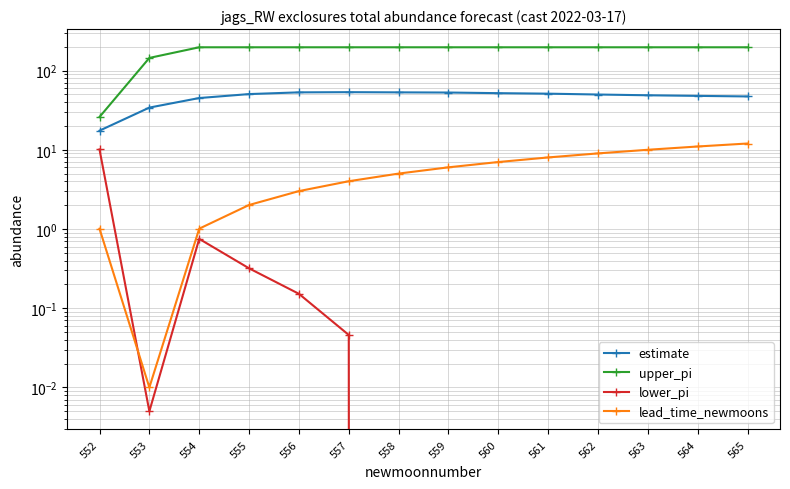

List the labels in order of lead_time_newmoons value, largest first.

565, 564, 563, 562, 561, 560, 559, 558, 557, 556, 555, 552, 554, 553